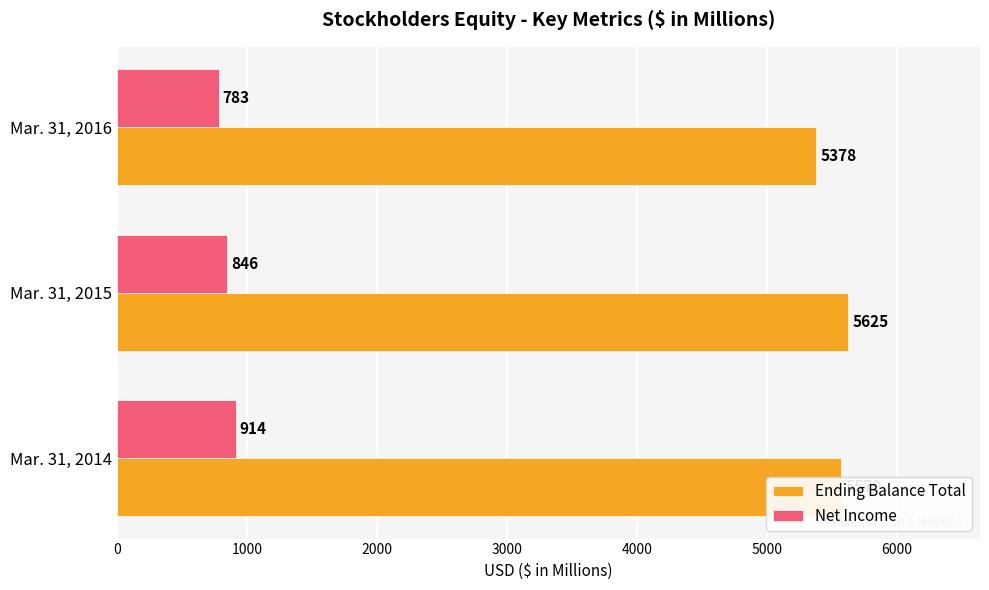

Is it true that Ending Balance Total equals 9617 at Mar. 31, 2016?

False